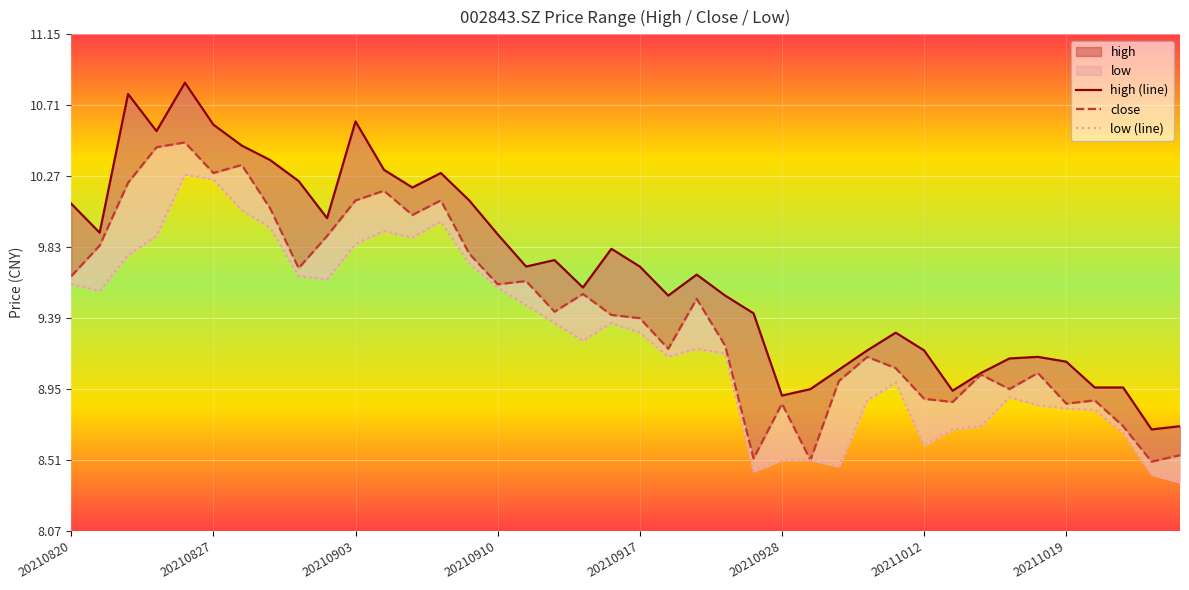

The value of close at 20210908 is 10.1. True or false?

True